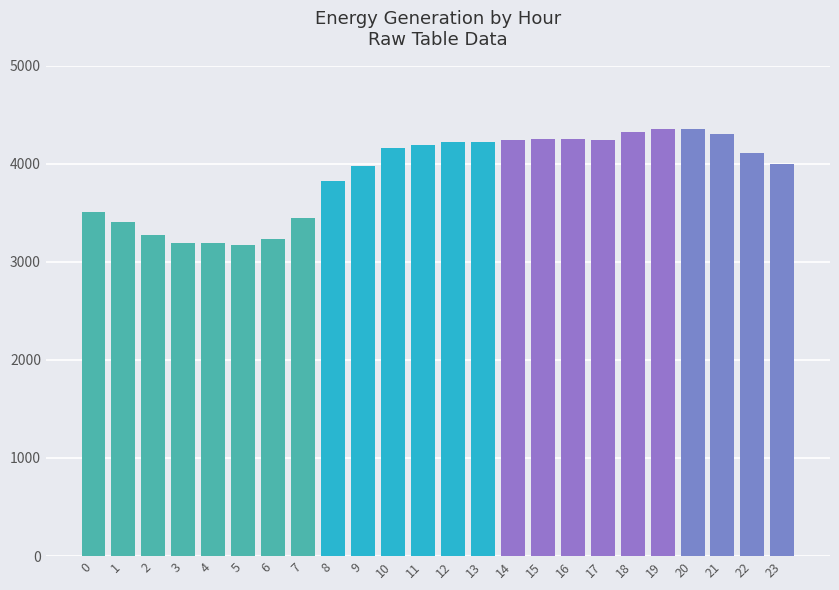

What is the difference between the values at 6 and 21?

1069